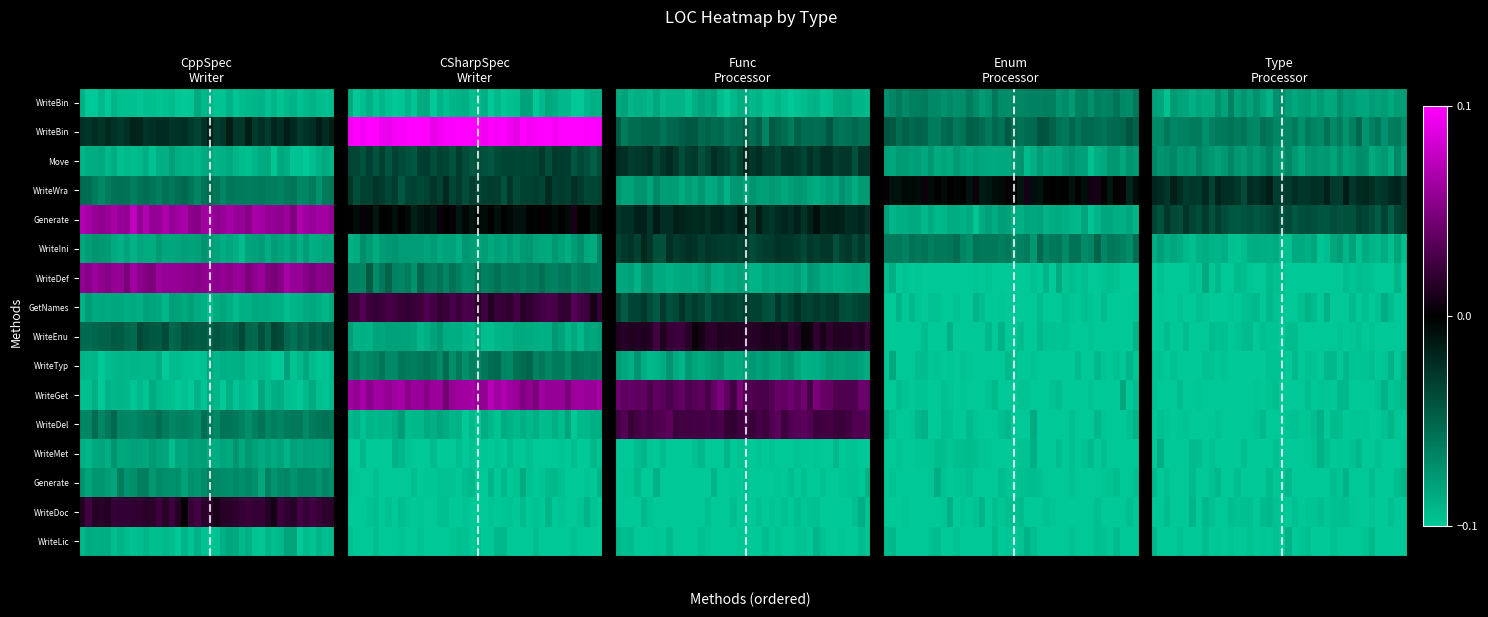

What is the total value across all series at 1?

-1.4